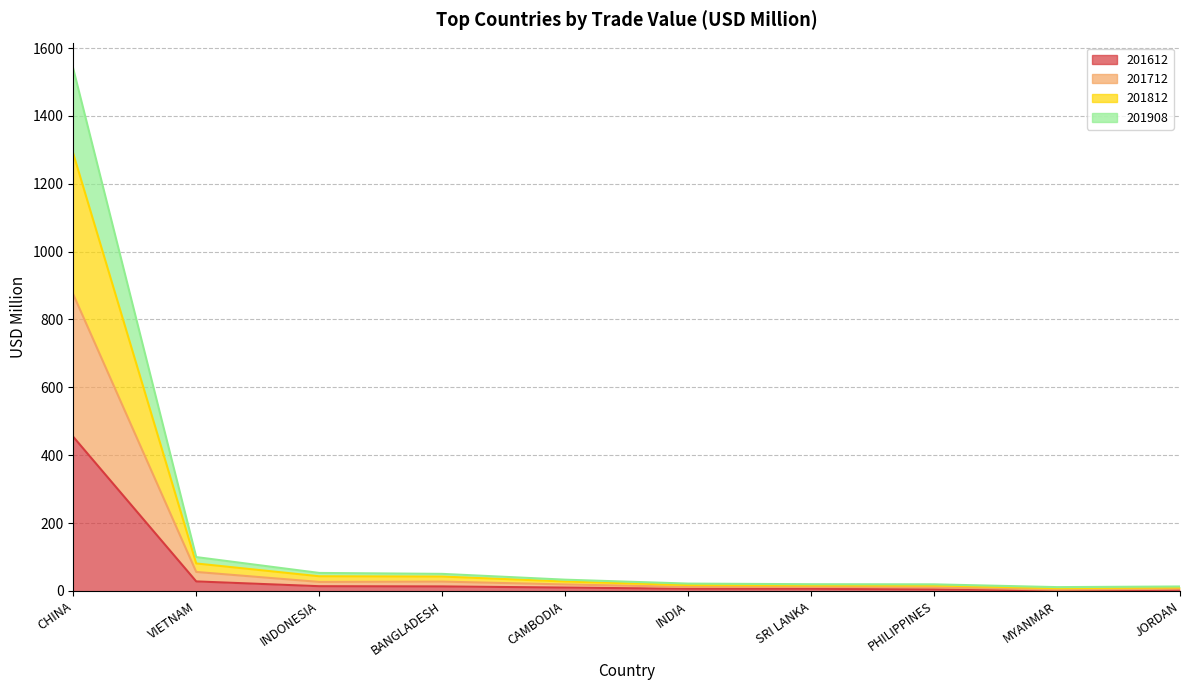

Count the number of data series in this chart.

4